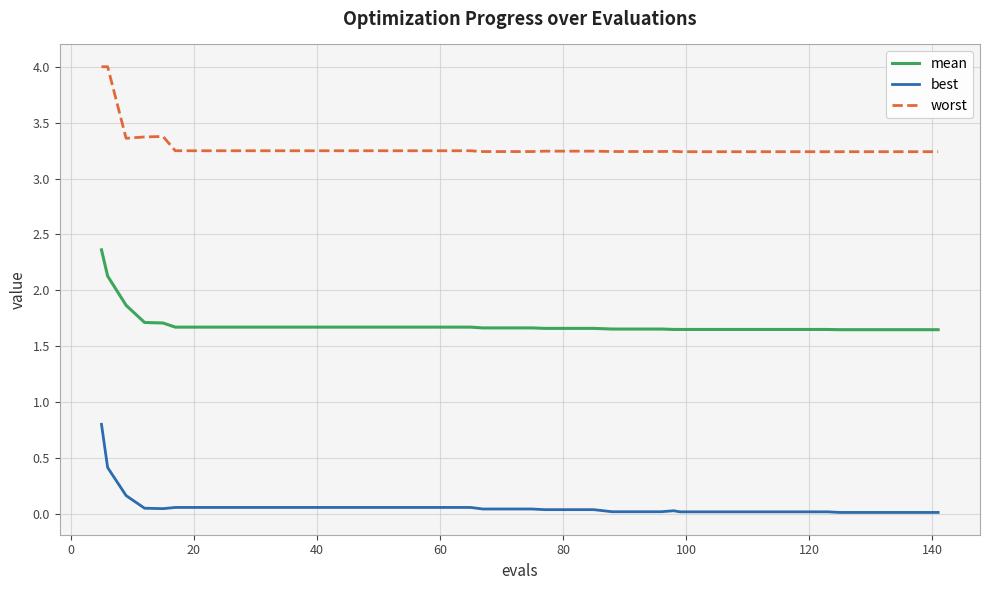

List the series in order of their peak value, lowest first.

best, mean, worst